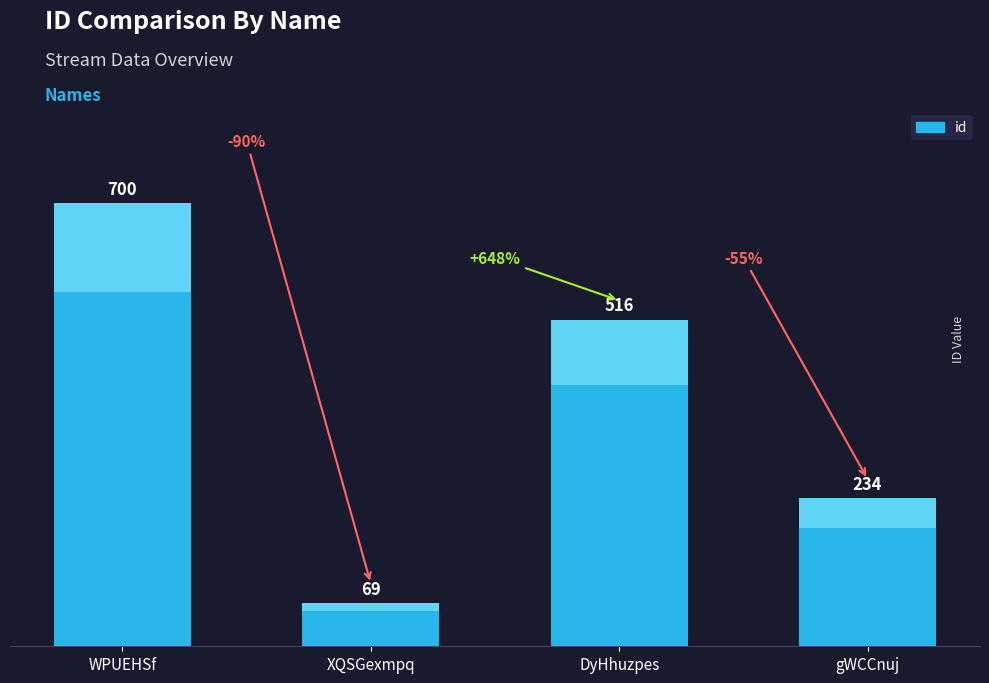

Which category has the highest value across all series?

WPUEHSf